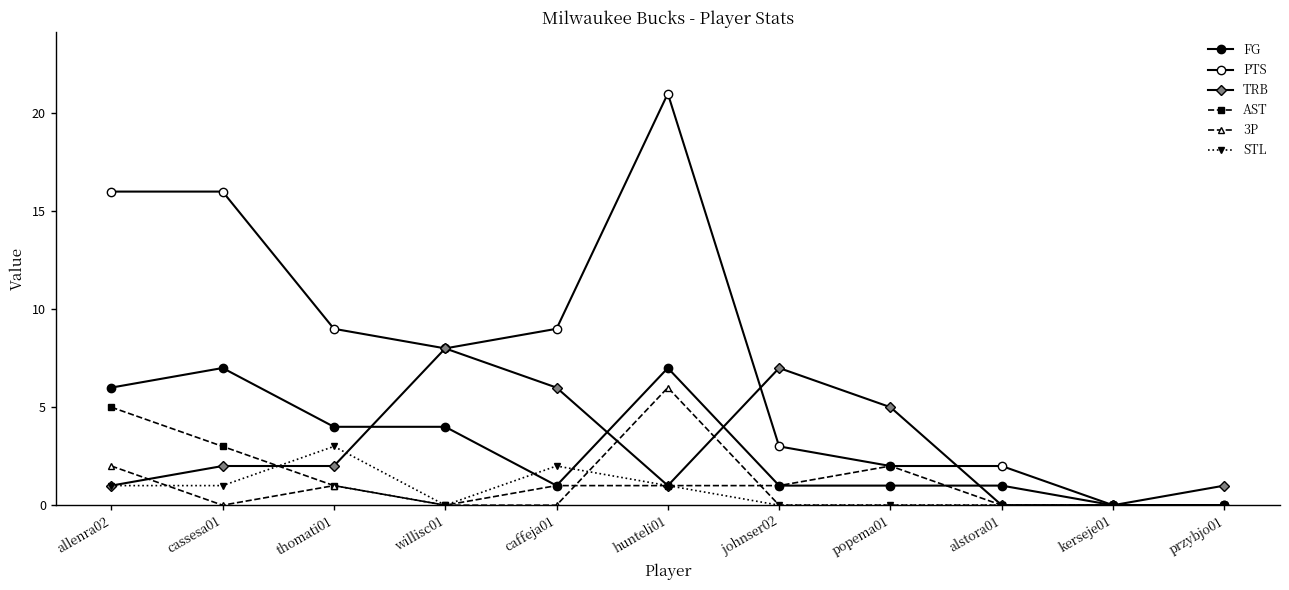

In FG, how many points are higher than both neighbors (excluding endpoints)?

2